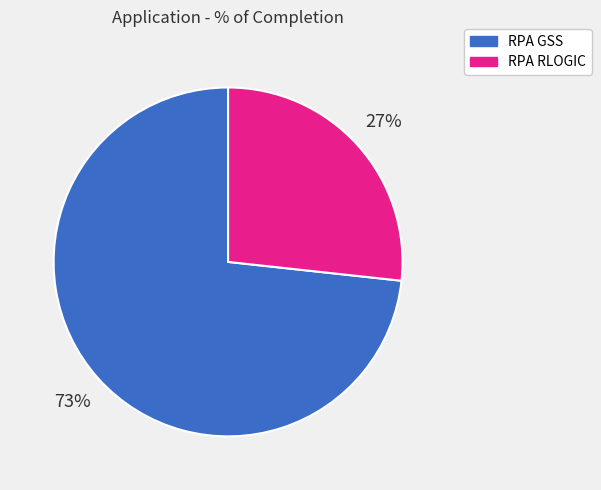

True or false: RPA GSS accounts for 73% of the total.

True